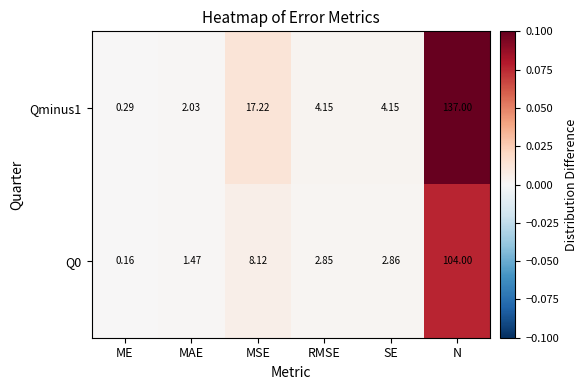

At how many categories does at least one series exceed 0?

6